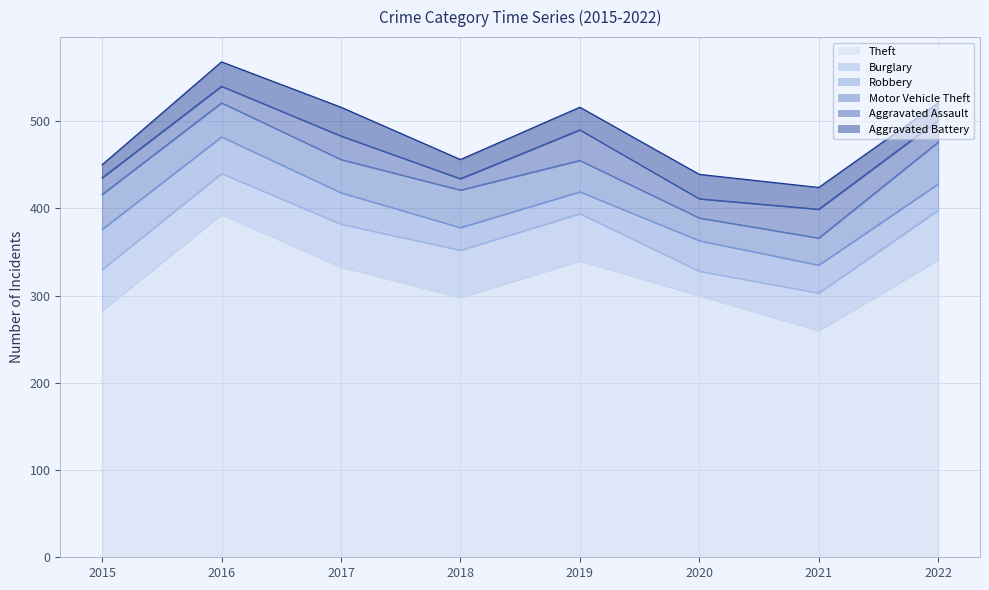

Is the value of Aggravated Assault at 2016 greater than the value of Motor Vehicle Theft at 2015?

No